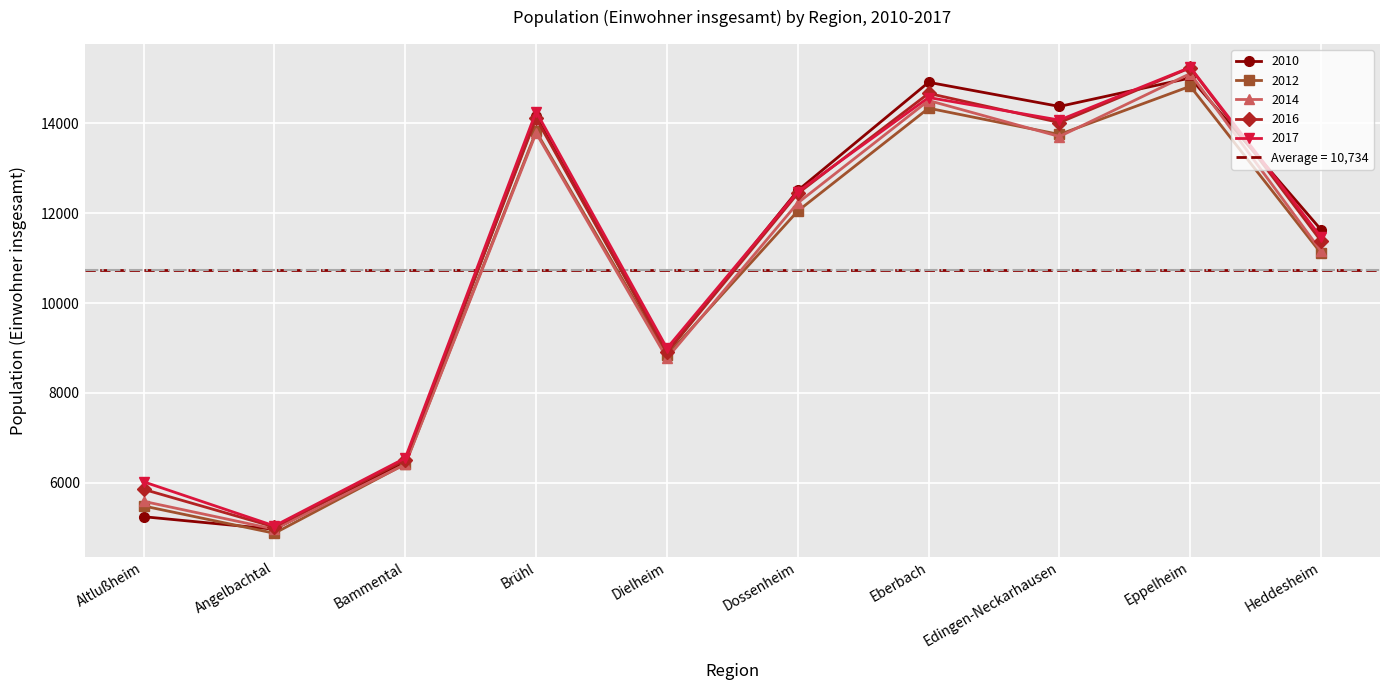

What is the label of the 5th point from the left?

Dielheim